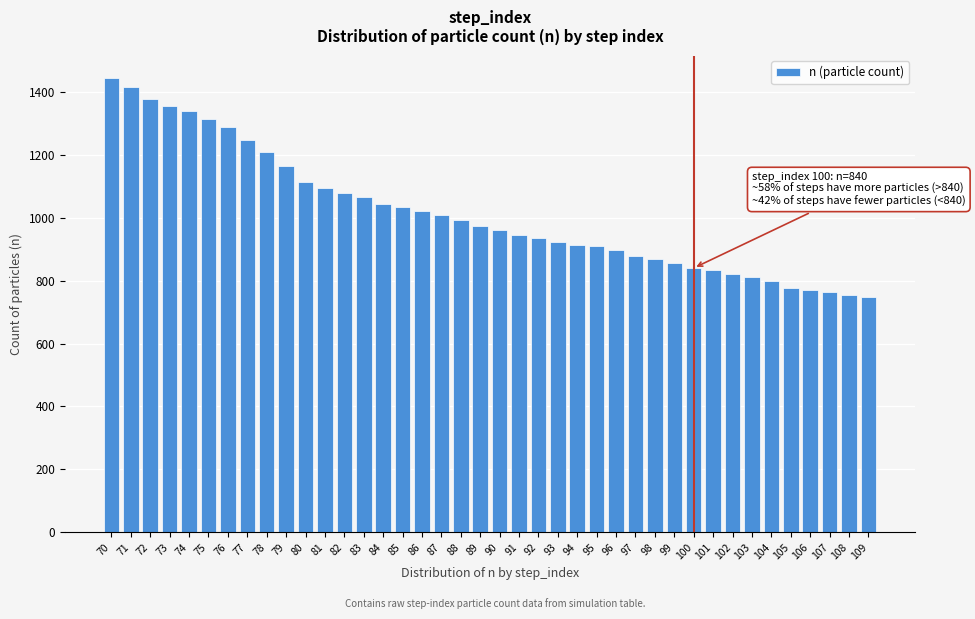

What is the value of the 16th bar from the left?

1034